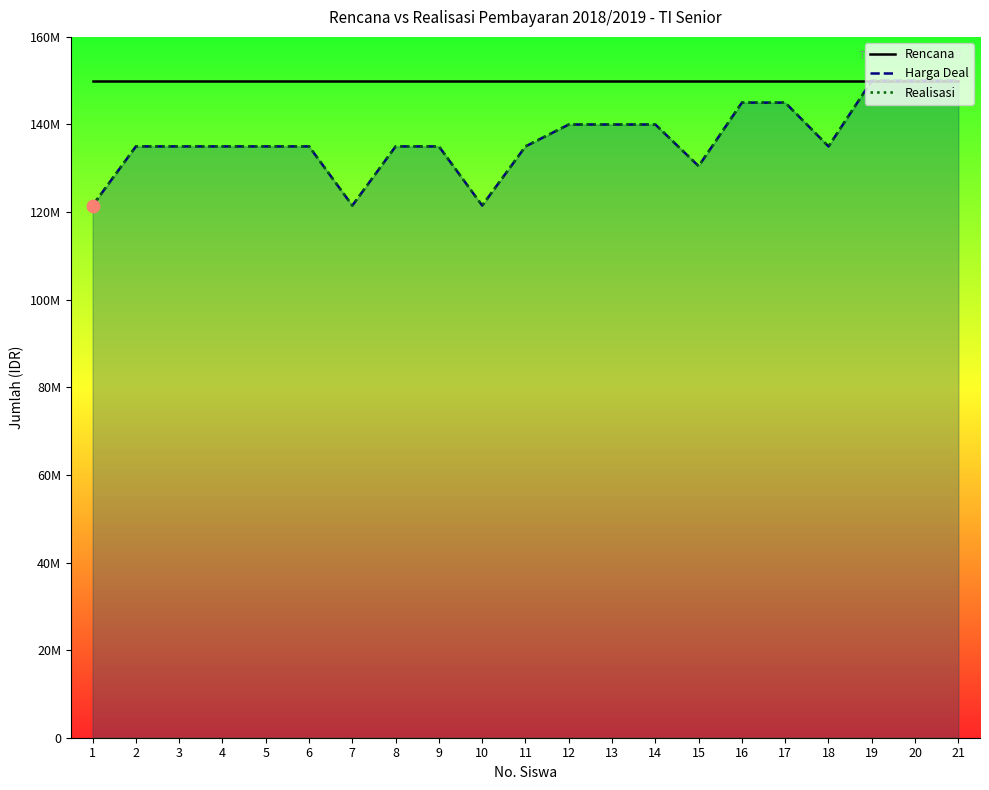

At which category is the sum across all series the highest?

19